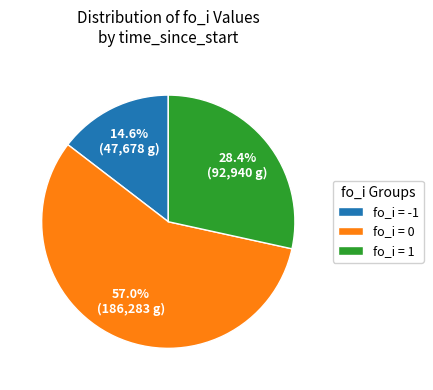

Is the sum of fo_i = -1 and fo_i = 0 greater than half?

Yes